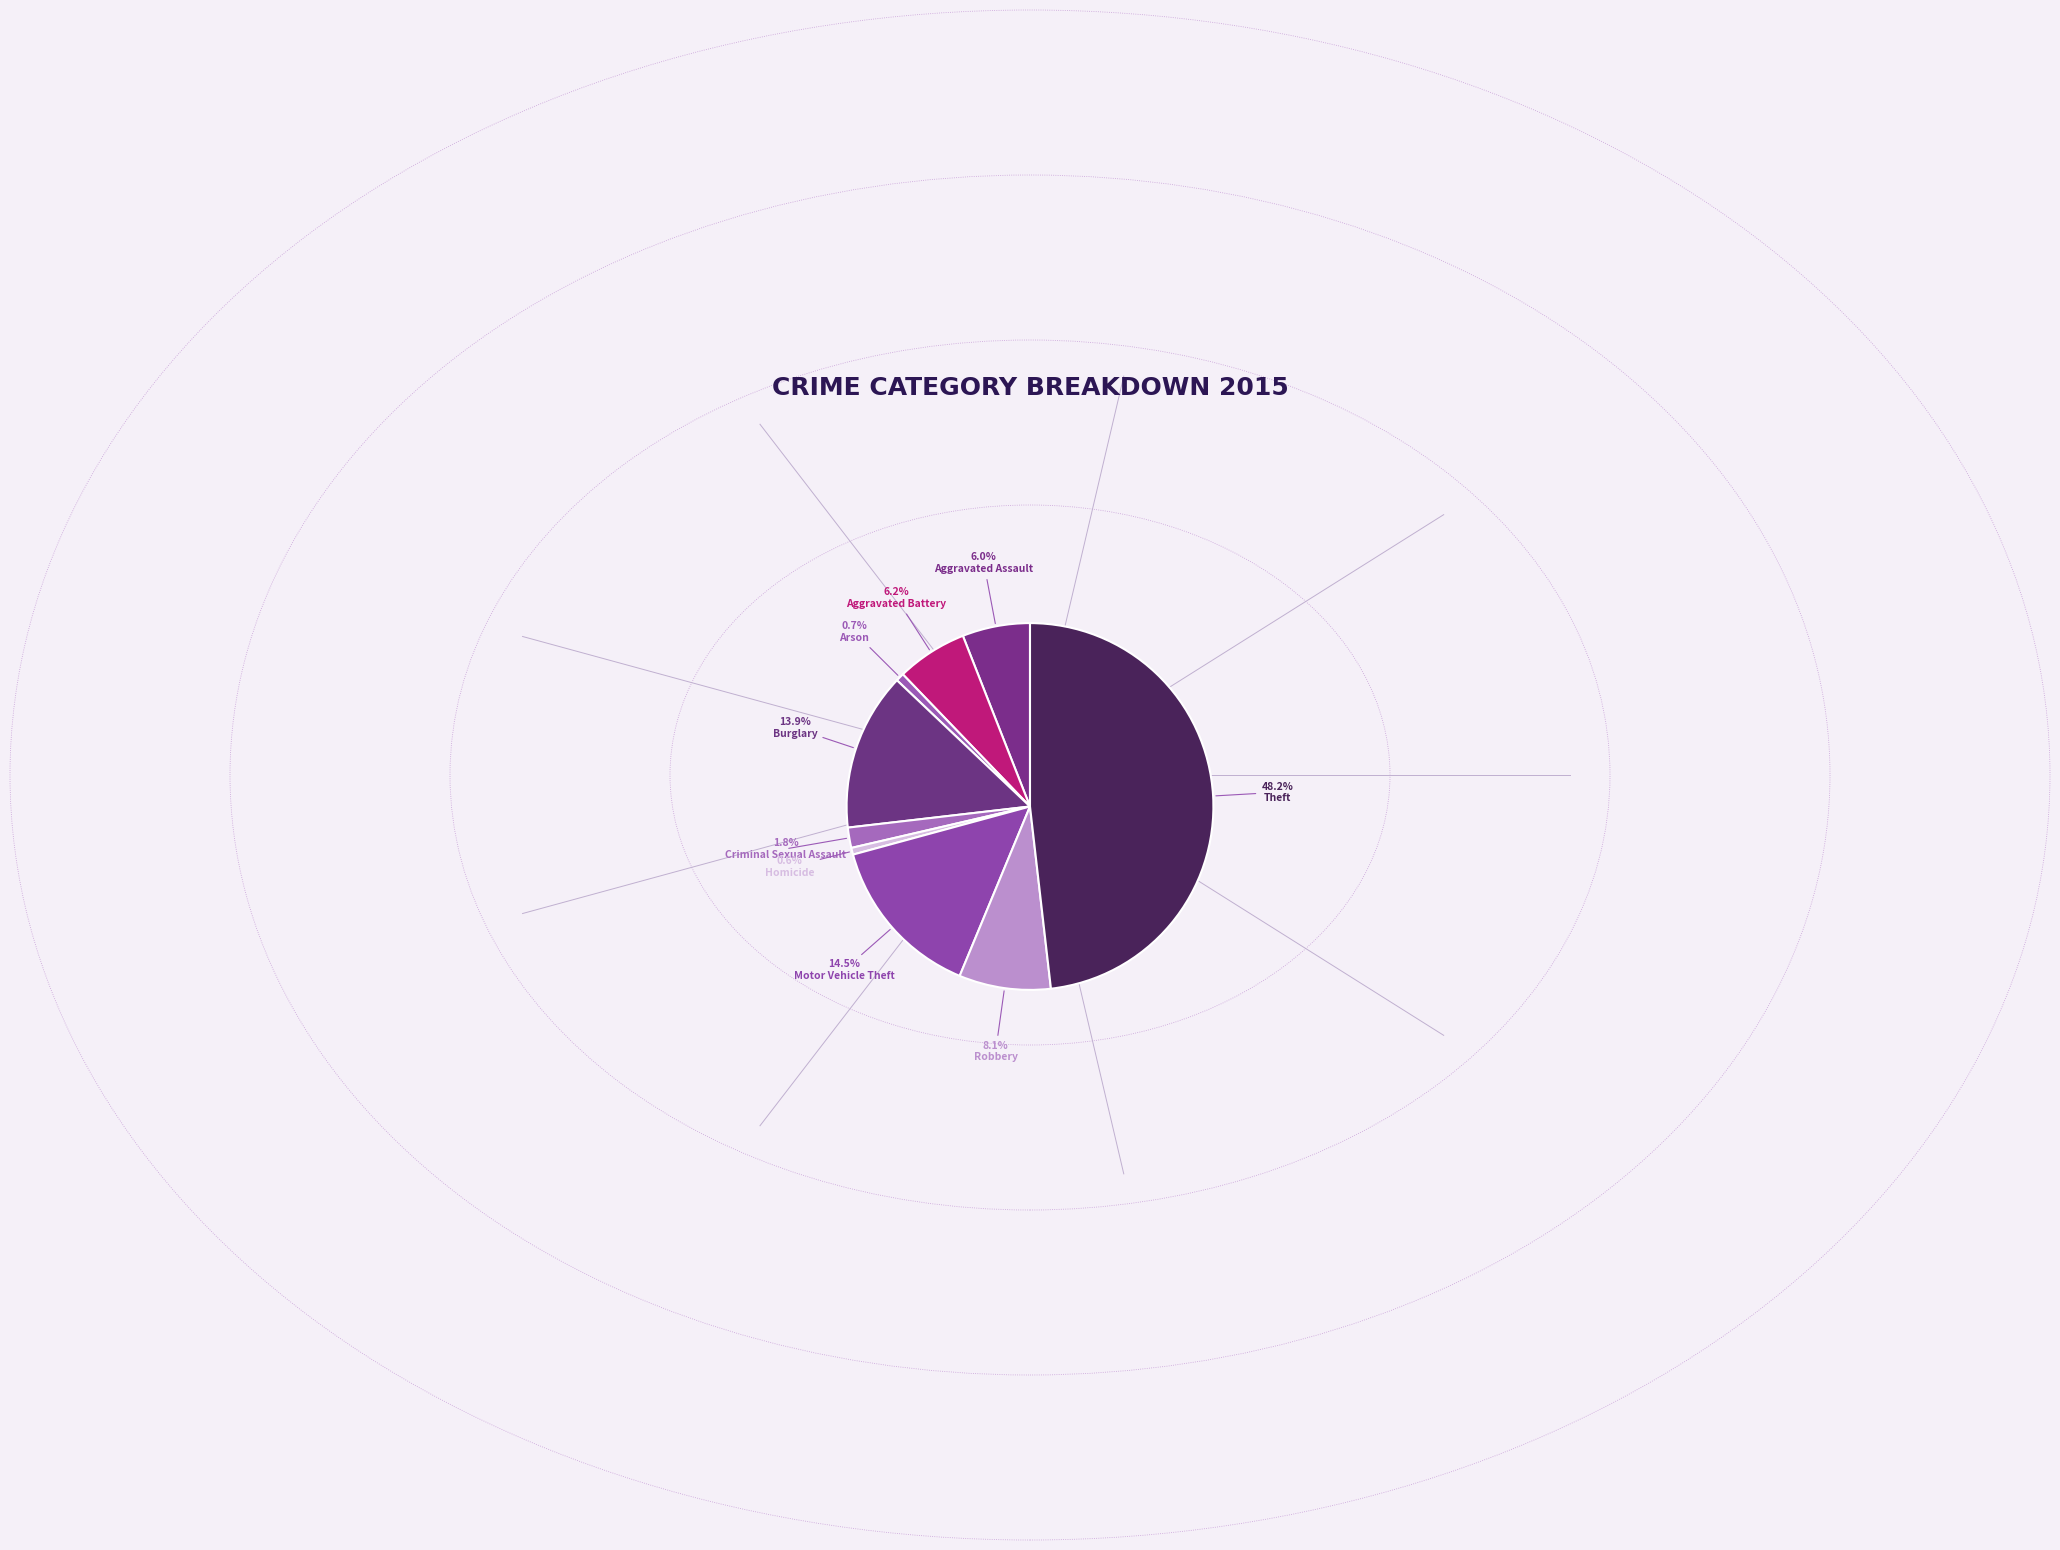

How many segments does this pie chart have?

9